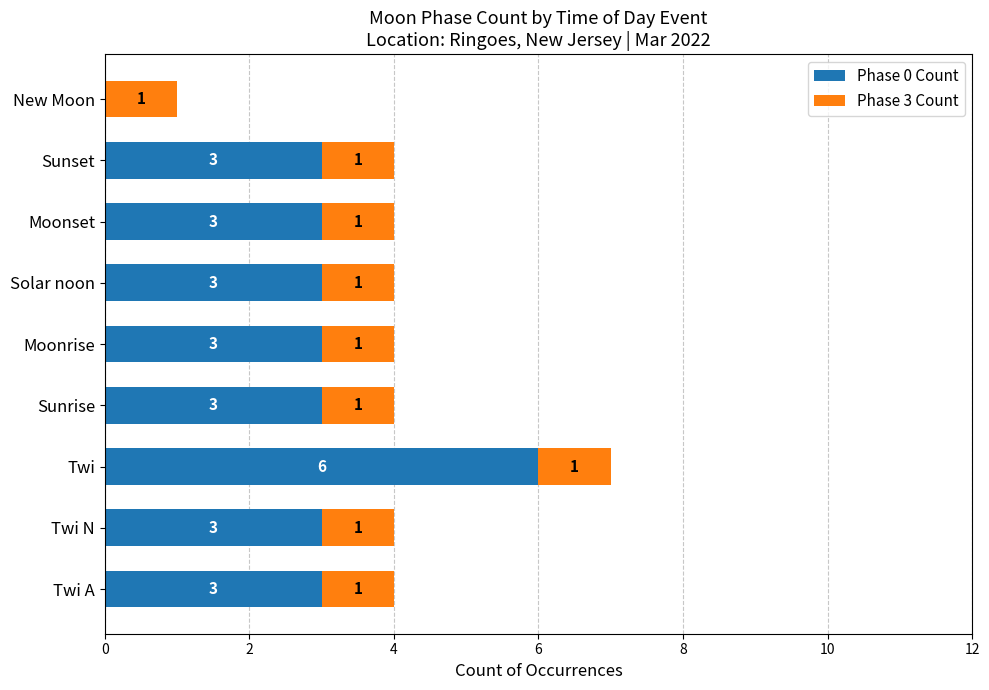

How many Phase 0 Count values are between 3 and 4?

7